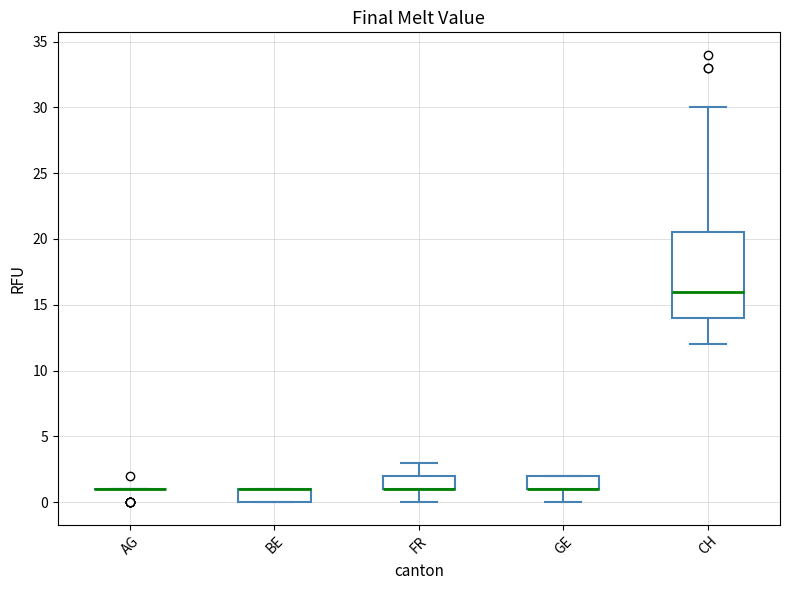

Which box is the tallest, from its lower edge to its upper edge?

CH